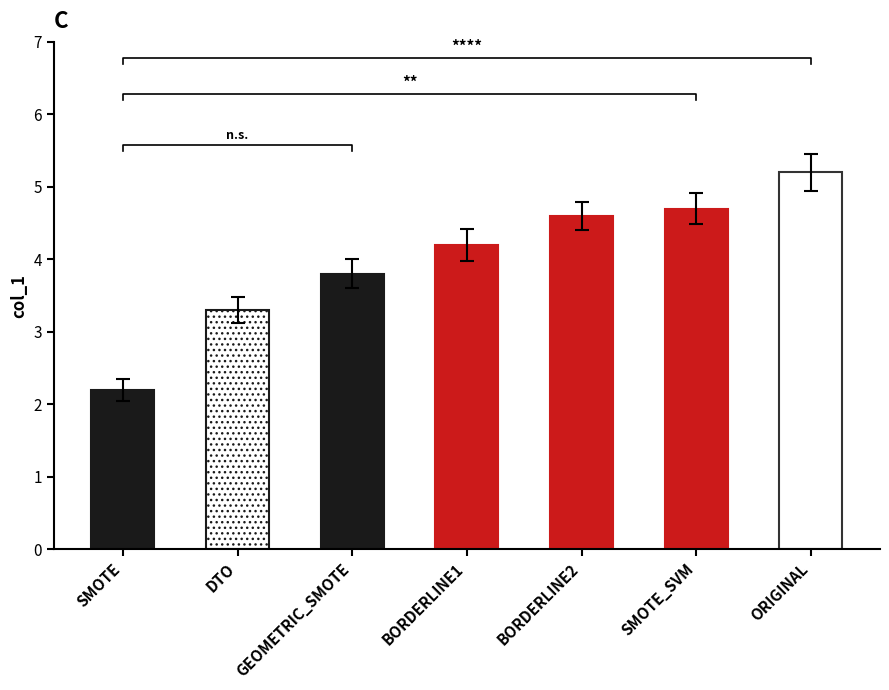

How many values exceed 4?

4